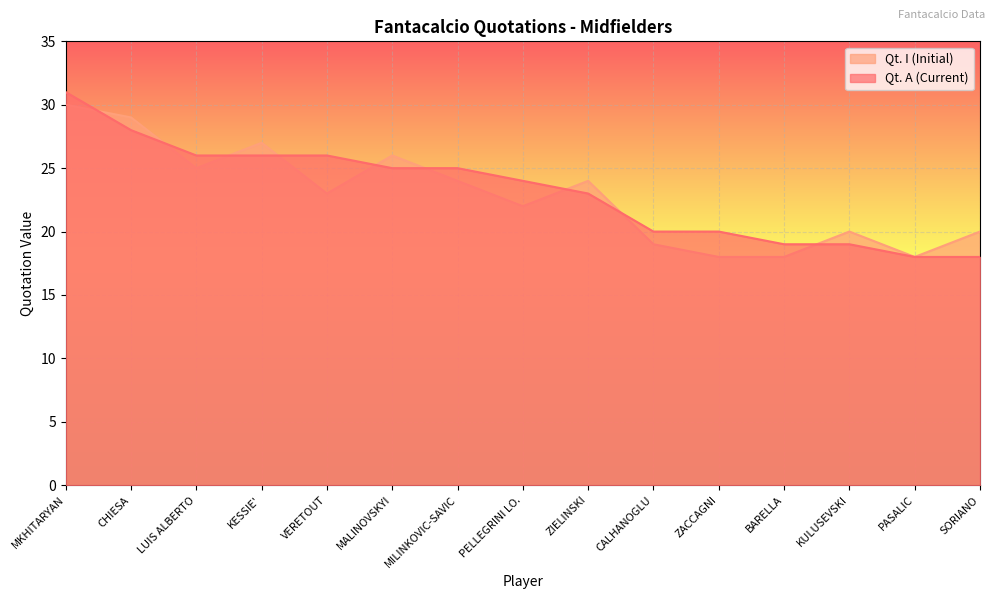

What is the highest value of the Qt. A (Current) series?

31